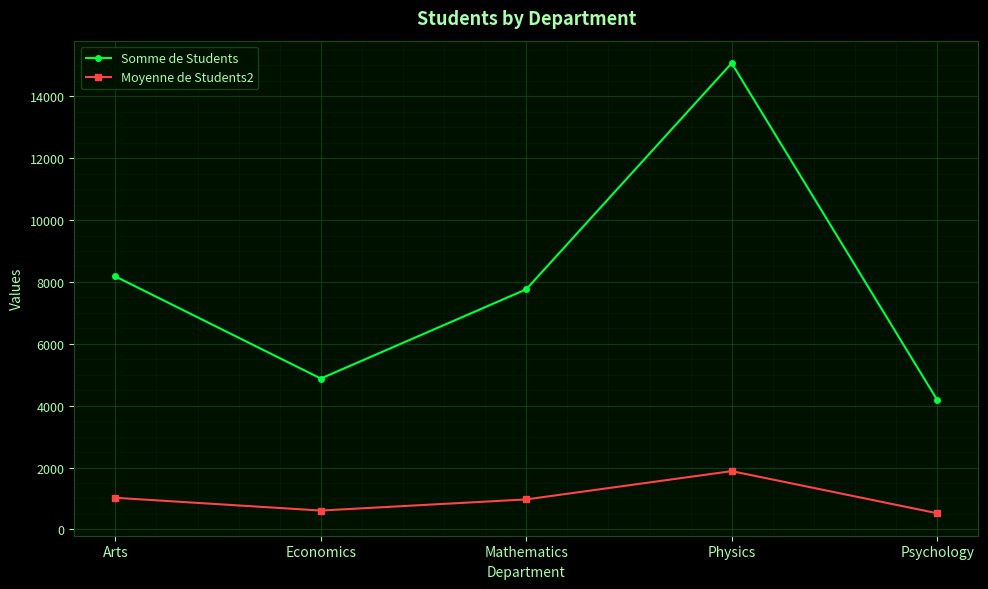

What are all the series names shown in the legend?

Somme de Students, Moyenne de Students2